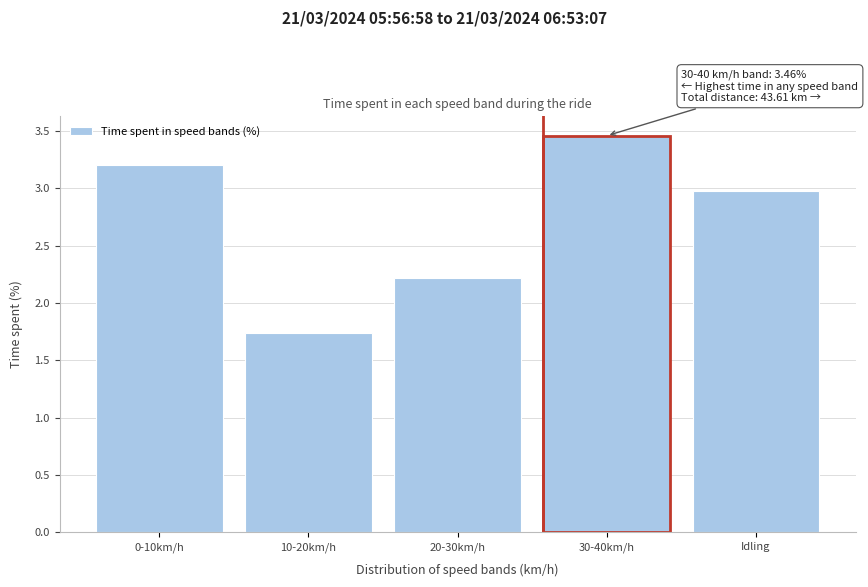

Which category has the lowest value across all series?

10-20km/h